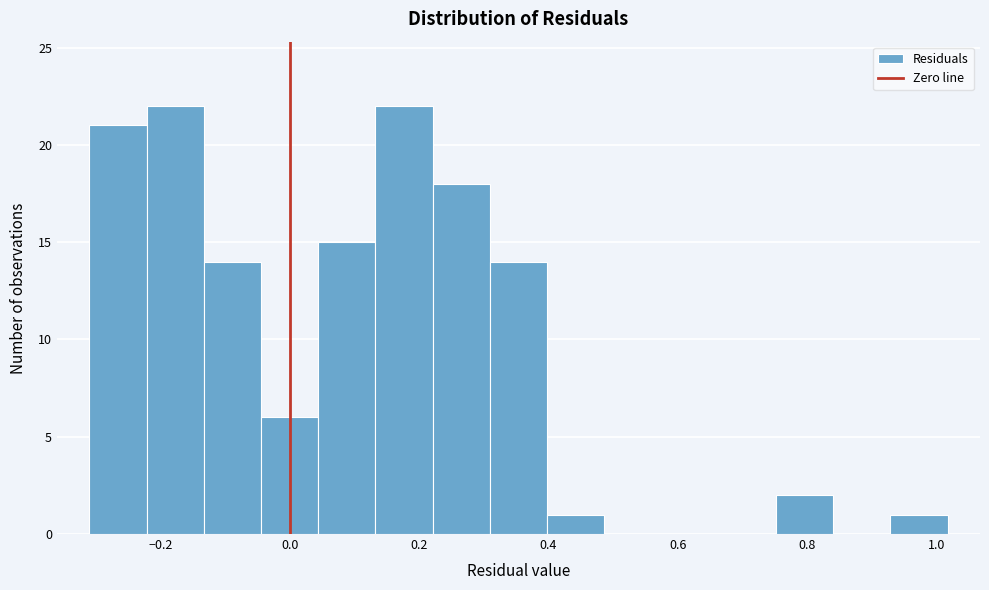

Reading left to right, list every bar in this chart as the range it spans on the x-axis followed by its height. Neither the bar edges nor the heights are printed on the chart, so give them approximately, as read against the axes.

-0.30 to -0.22: 21
-0.22 to -0.14: 22
-0.14 to -0.04: 14
-0.04 to 0.04: 6
0.04 to 0.14: 15
0.14 to 0.22: 22
0.22 to 0.30: 18
0.30 to 0.40: 14
0.40 to 0.48: 1
0.48 to 0.58: 0
0.58 to 0.66: 0
0.66 to 0.76: 0
0.76 to 0.84: 2
0.84 to 0.92: 0
0.92 to 1.02: 1